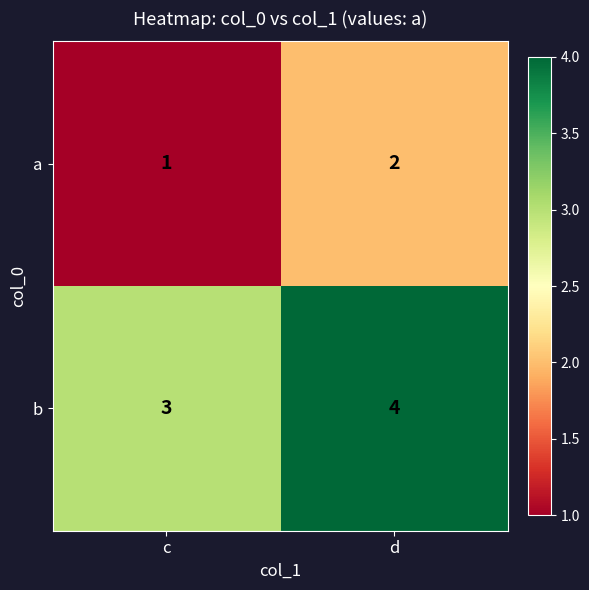

Reading left to right, list all the values displayed in this chart.

a: 1	2
b: 3	4